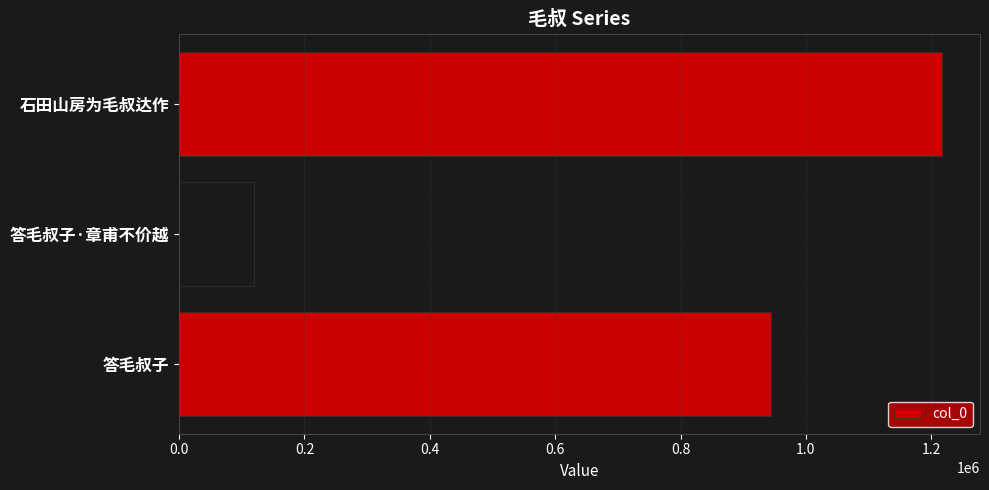

Is it true that the value at 石田山房为毛叔达作 is 1666958?

False